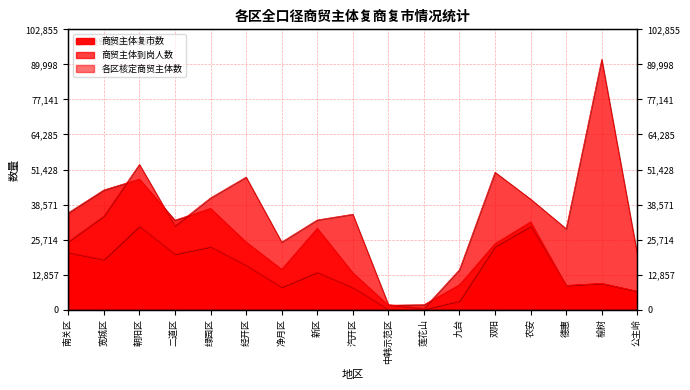

What is the label of the 12th point from the left?

九台